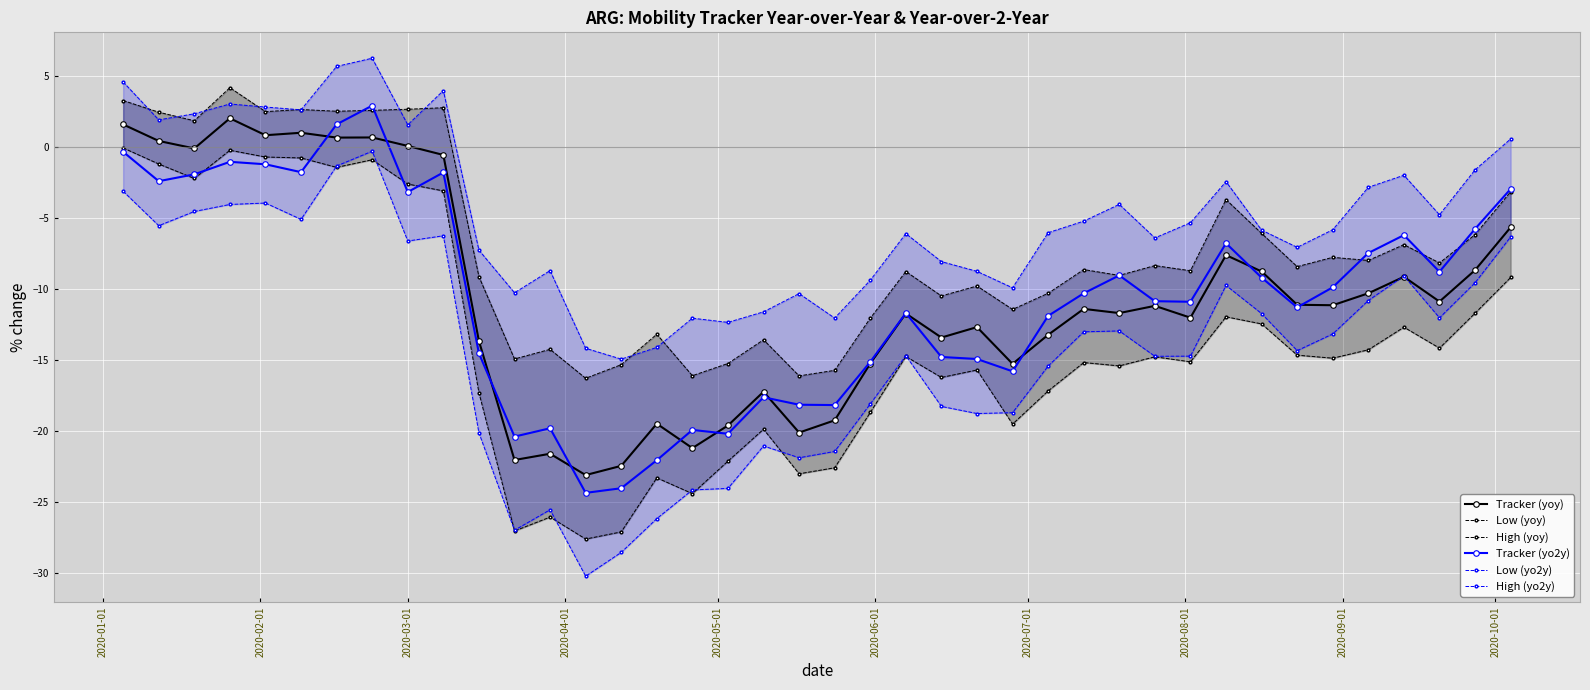

What is the value of the Tracker (yo2y) point at the 40th from the left?

-3.0